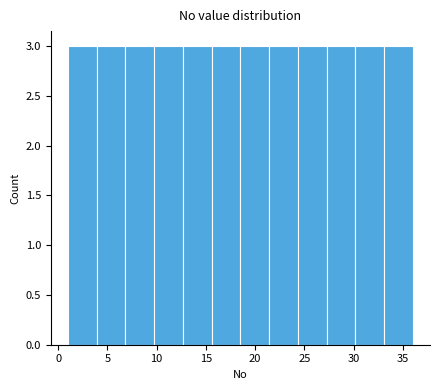

Reading left to right, transcribe this chart: for each bar, give the range it covers on the x-axis and its height. Neither the bar edges nor the heights are printed on the chart, so give them approximately, as read against the axes.

1.0 to 4.0: 3
4.0 to 7.0: 3
7.0 to 10.0: 3
10.0 to 12.5: 3
12.5 to 15.5: 3
15.5 to 18.5: 3
18.5 to 21.5: 3
21.5 to 24.5: 3
24.5 to 27.5: 3
27.5 to 30.0: 3
30.0 to 33.0: 3
33.0 to 36.0: 3